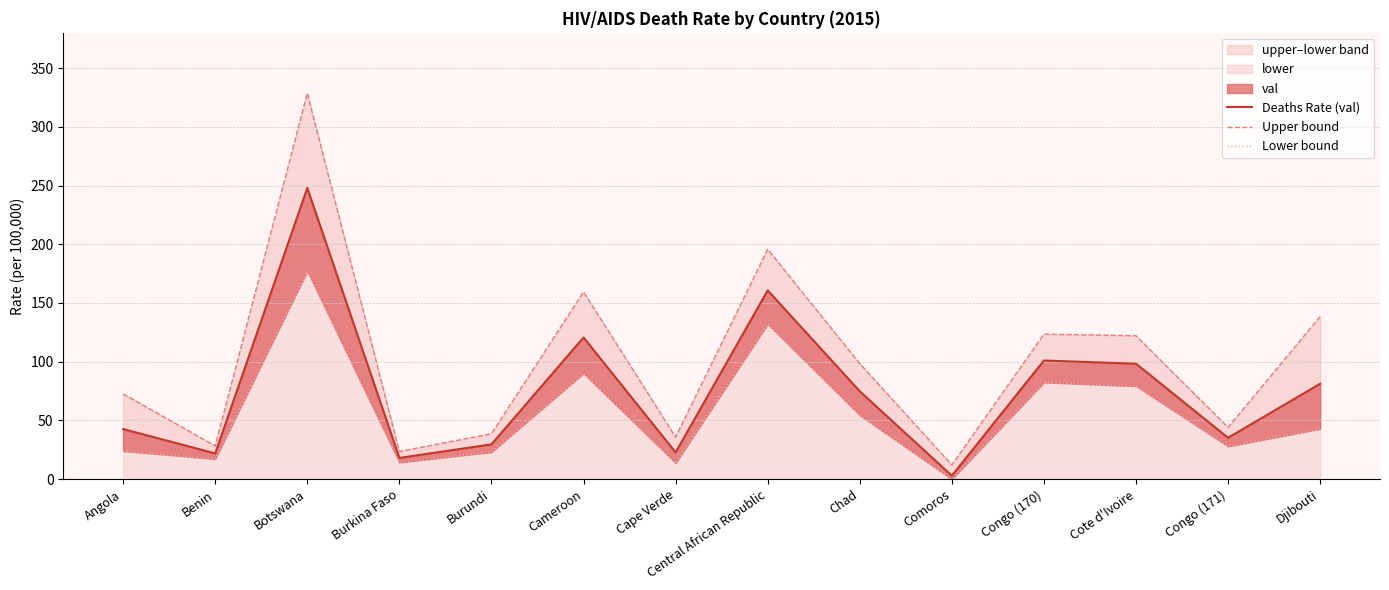

In Upper bound, how many points are higher than both neighbors (excluding endpoints)?

4